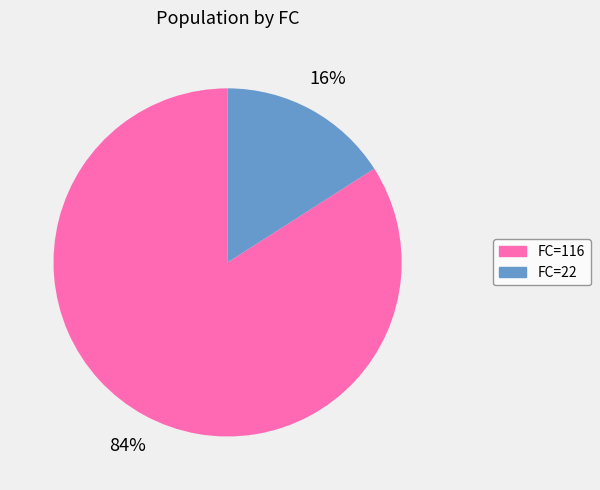

Which category has the smallest portion of the pie?

FC=22